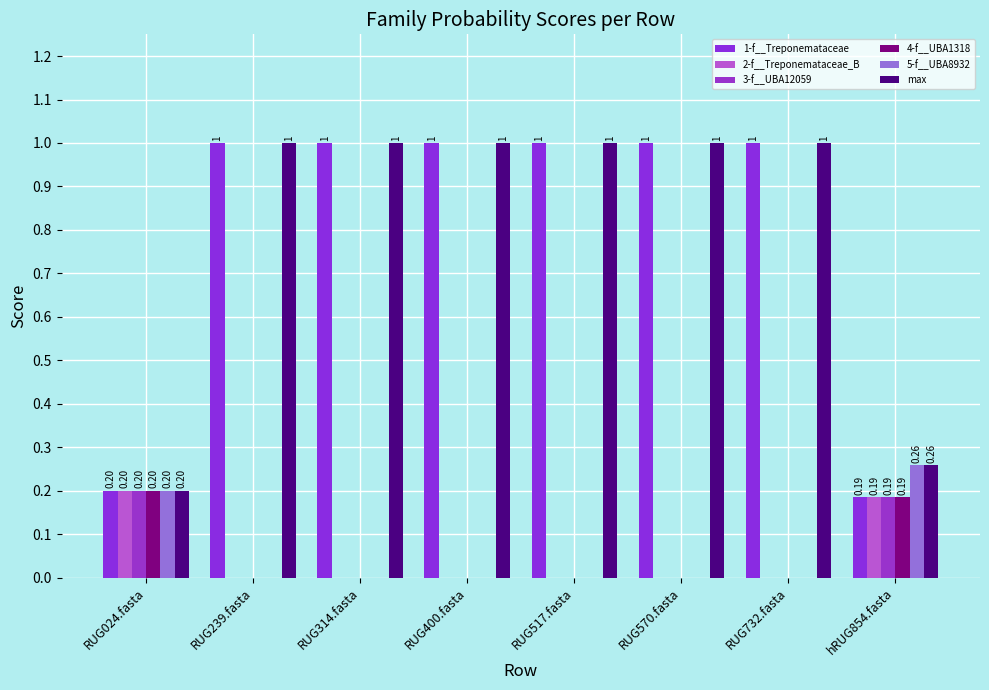

The 4-f__UBA1318 series shows 0.0 at RUG517.fasta. True or false?

True